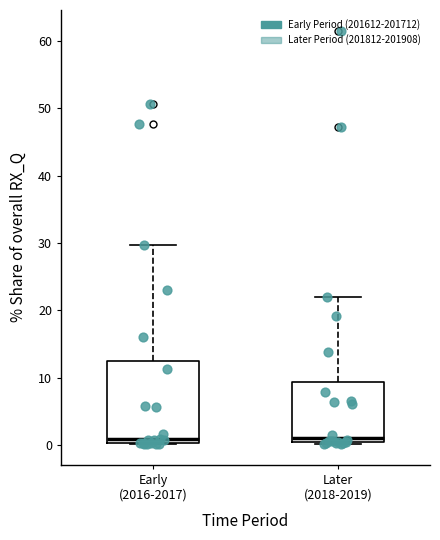

Comparing the boxes themselves (not the whiskers), which one is the tallest?

Early (2016-2017)